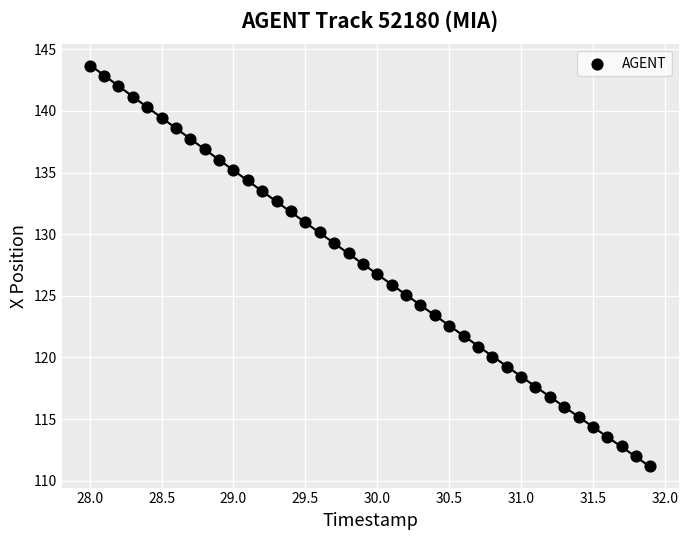

What is the range of Y values (max minus min)?

32.5